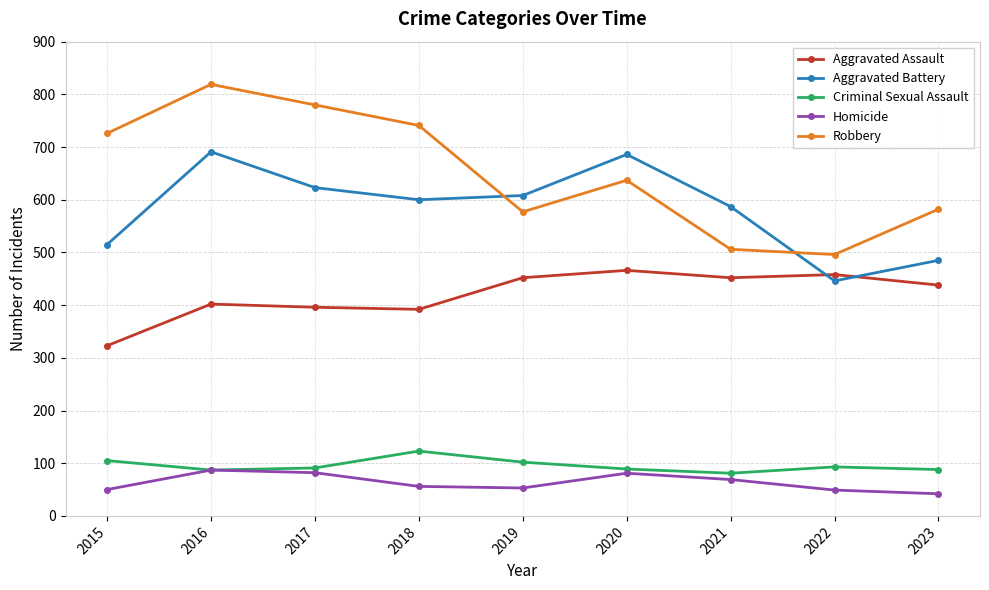

The Aggravated Battery series shows 691 at 2016. True or false?

True